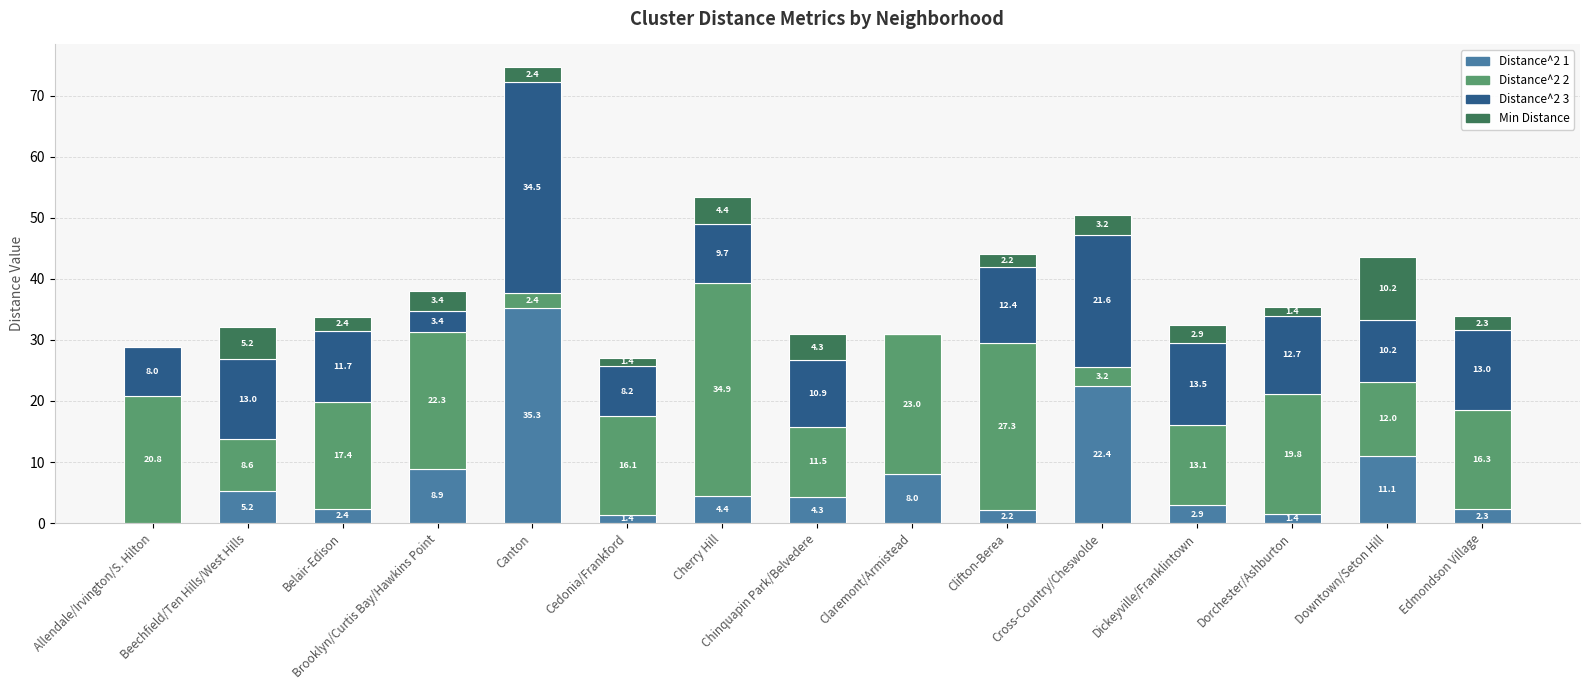

True or false: Distance^2 1 has a value of 4.3 at Chinquapin Park/Belvedere.

True